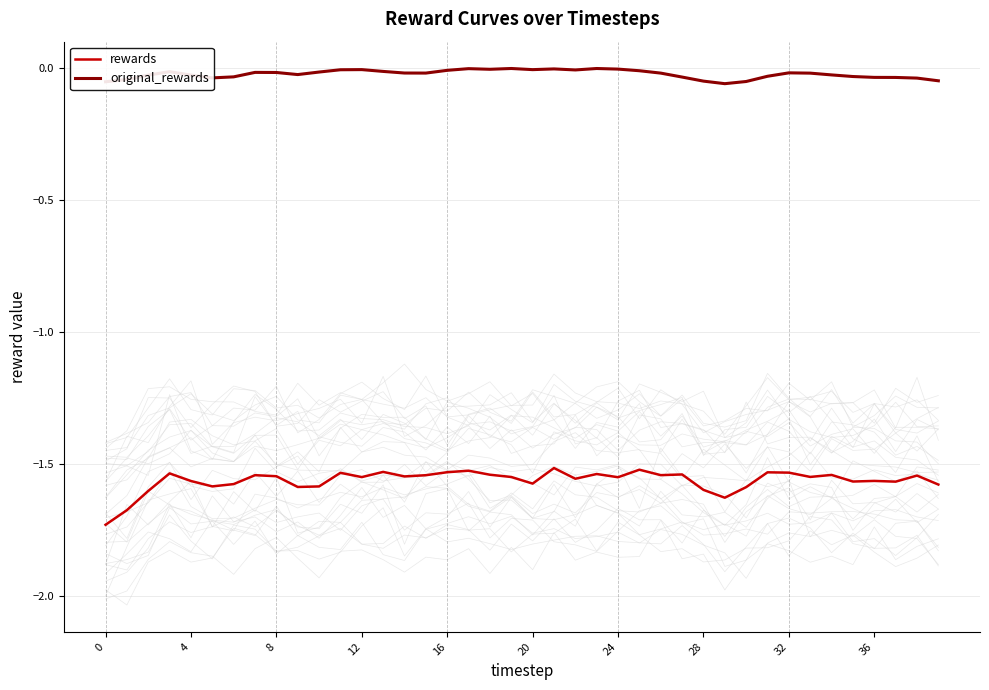

What is the label of the 23rd point from the right?

17